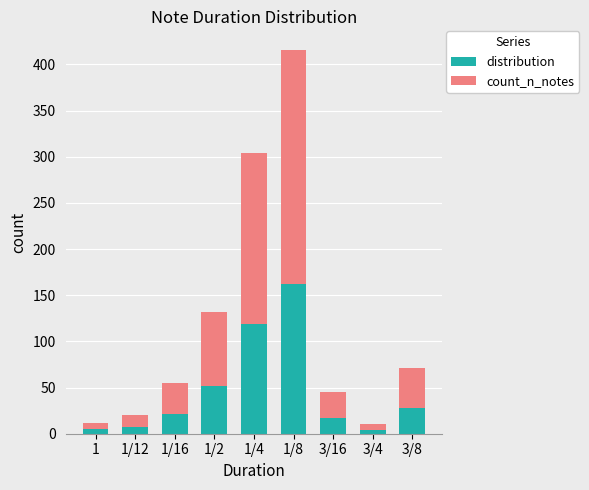

What is the sum of all distribution values?

415.0